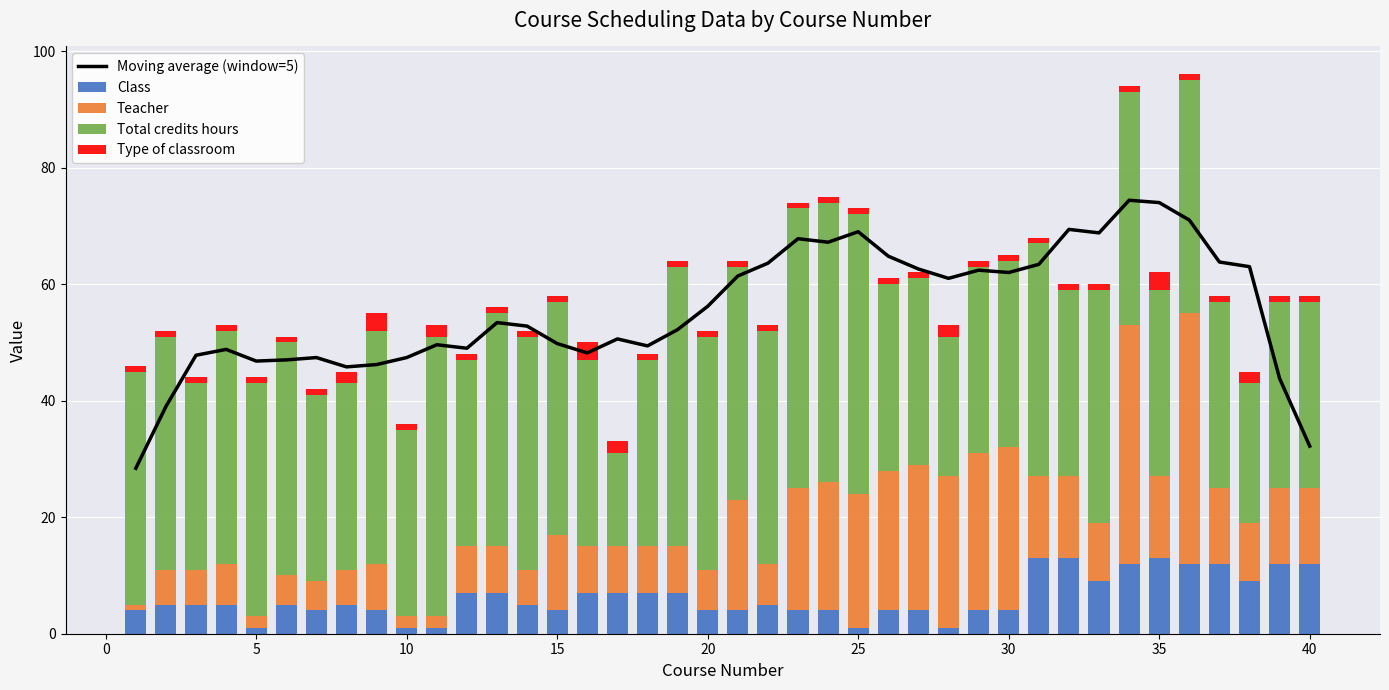

What is the maximum value for Class?

13